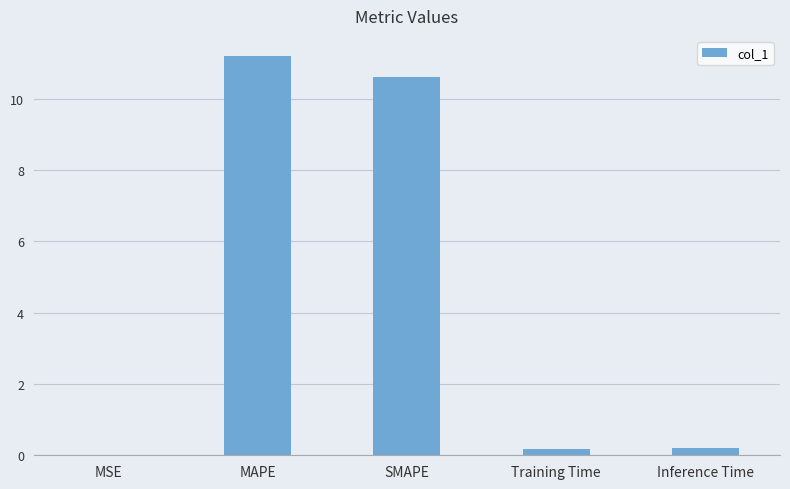

The chart shows a value of 2.5 at SMAPE. True or false?

False